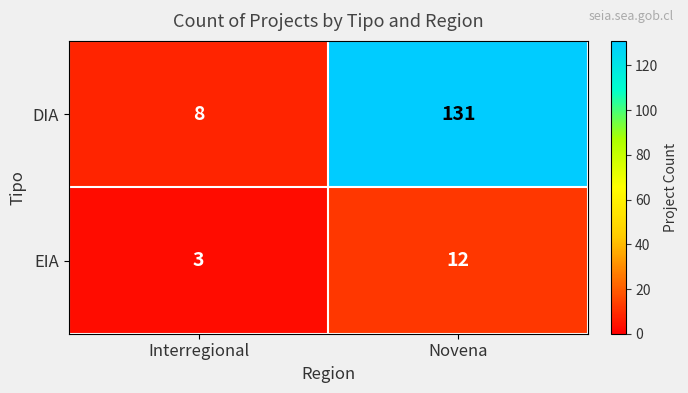

Reading left to right, list all the values displayed in this chart.

DIA: Interregional=8	Novena=131
EIA: Interregional=3	Novena=12